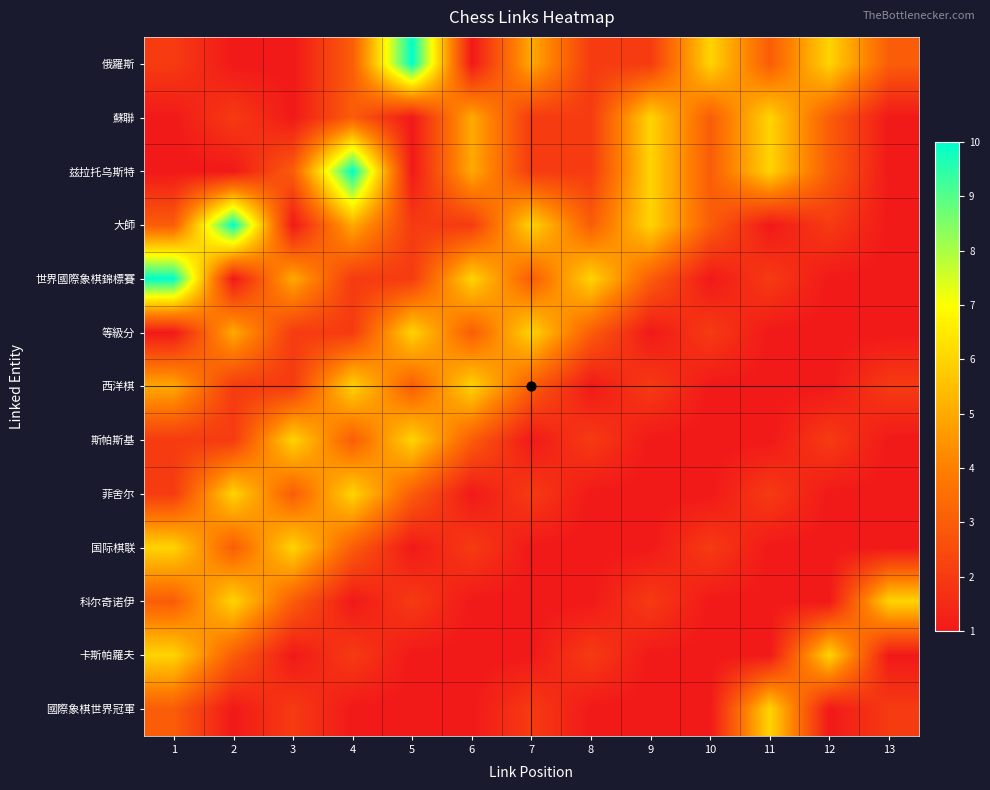

How many categories are shown in the chart?

13